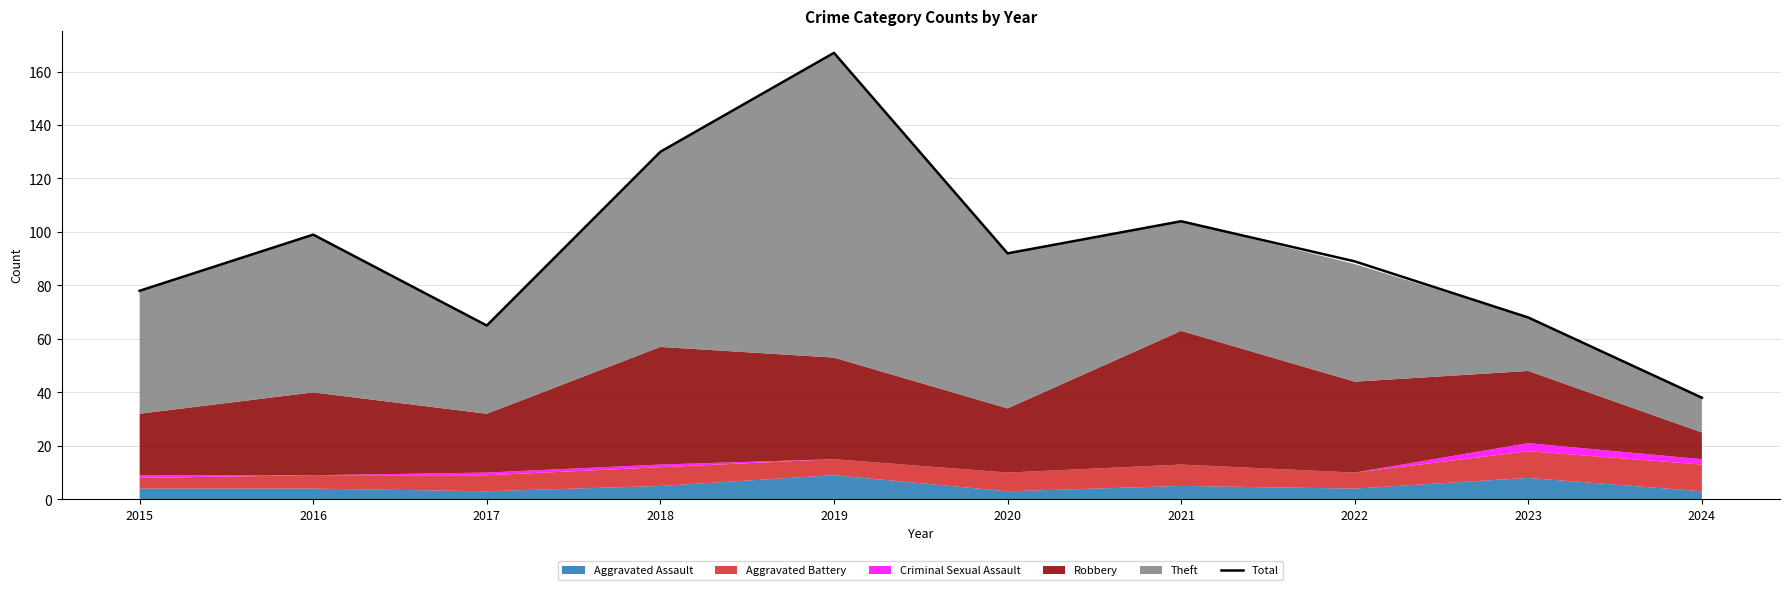

Where is the first local minimum?

2017